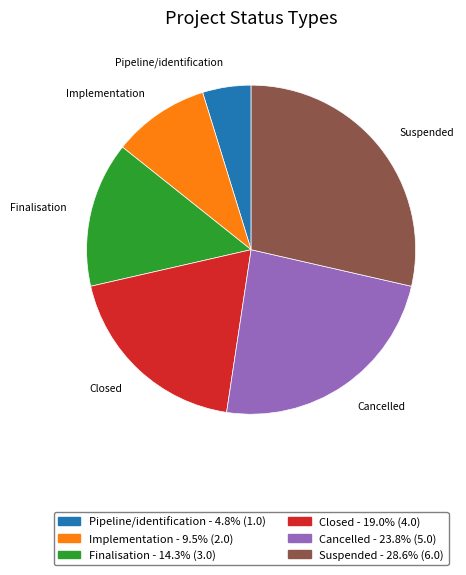

Rank the categories by value from lowest to highest.

Pipeline/identification, Implementation, Finalisation, Closed, Cancelled, Suspended